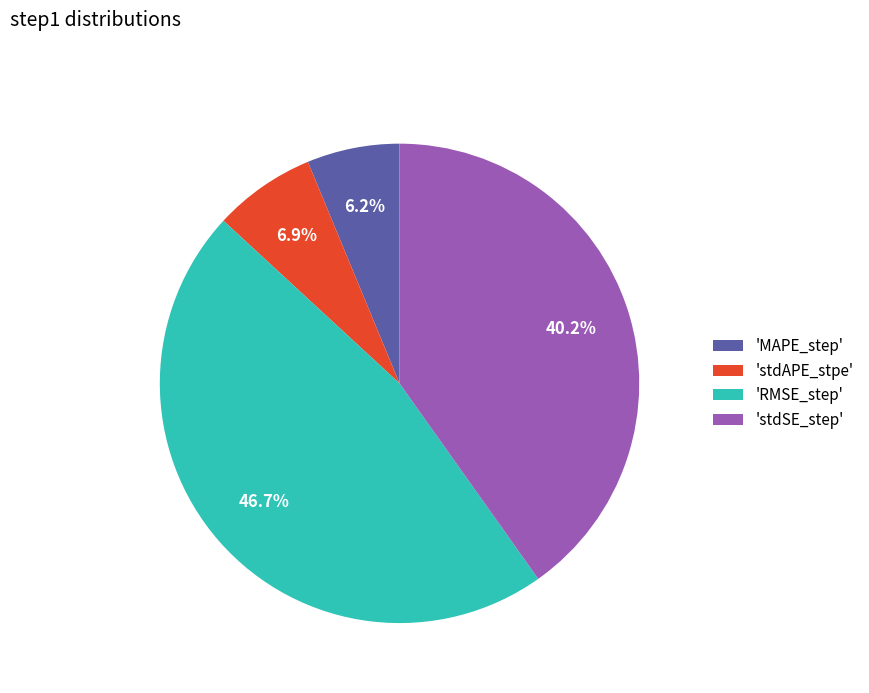

Which category has the smallest portion of the pie?

'MAPE_step'